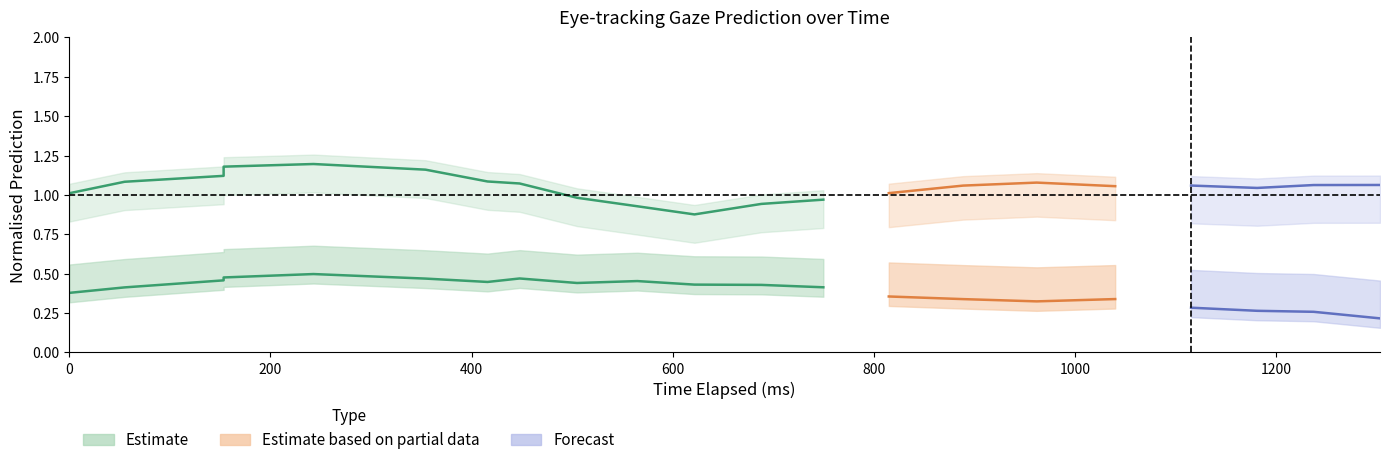

What is the difference between the maximum and second lowest values in the y_pred_normalised series?

0.3